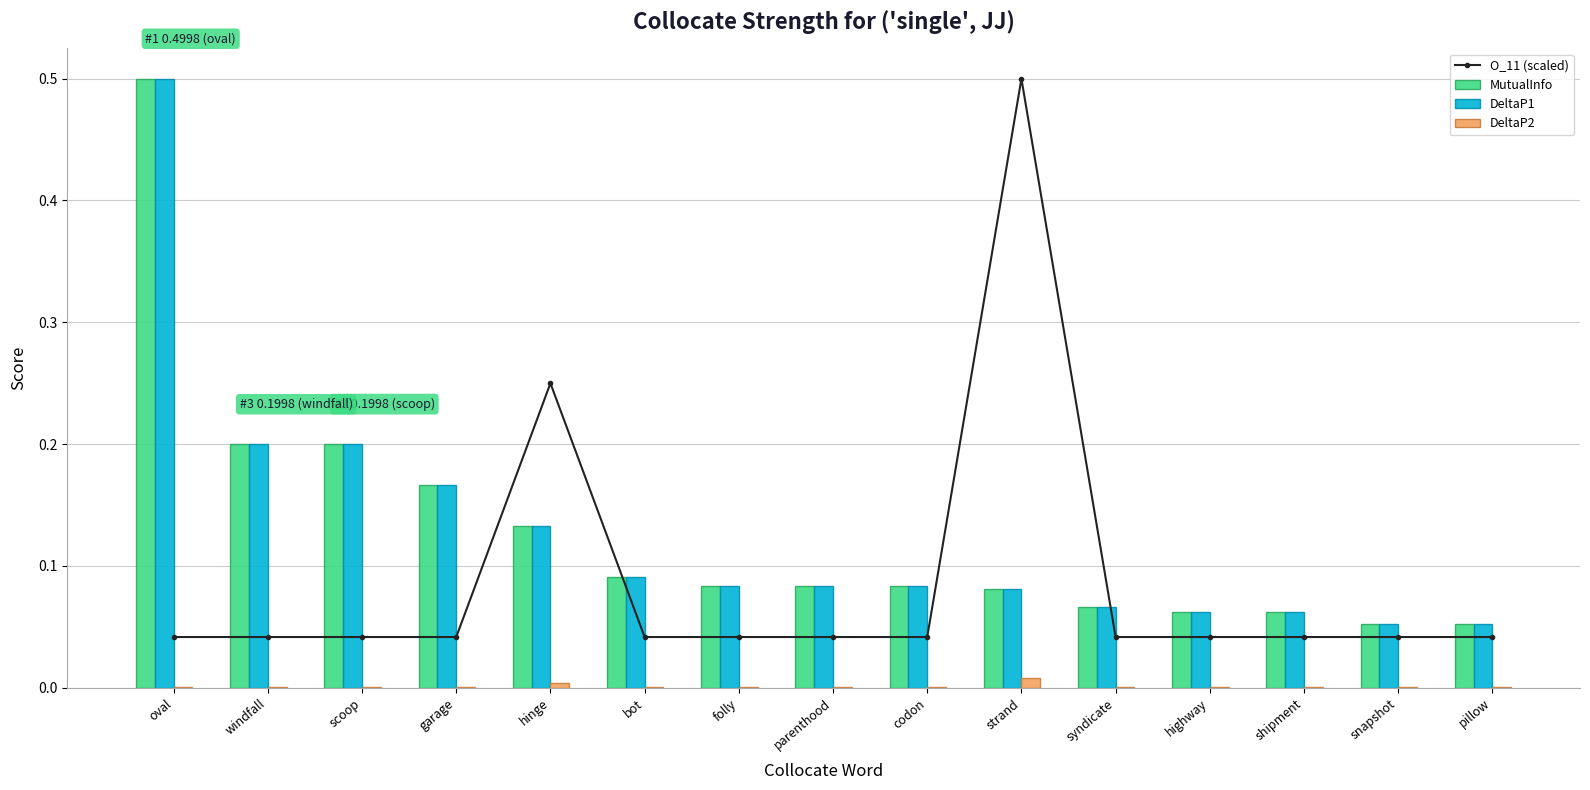

What is the greatest value displayed?

0.5